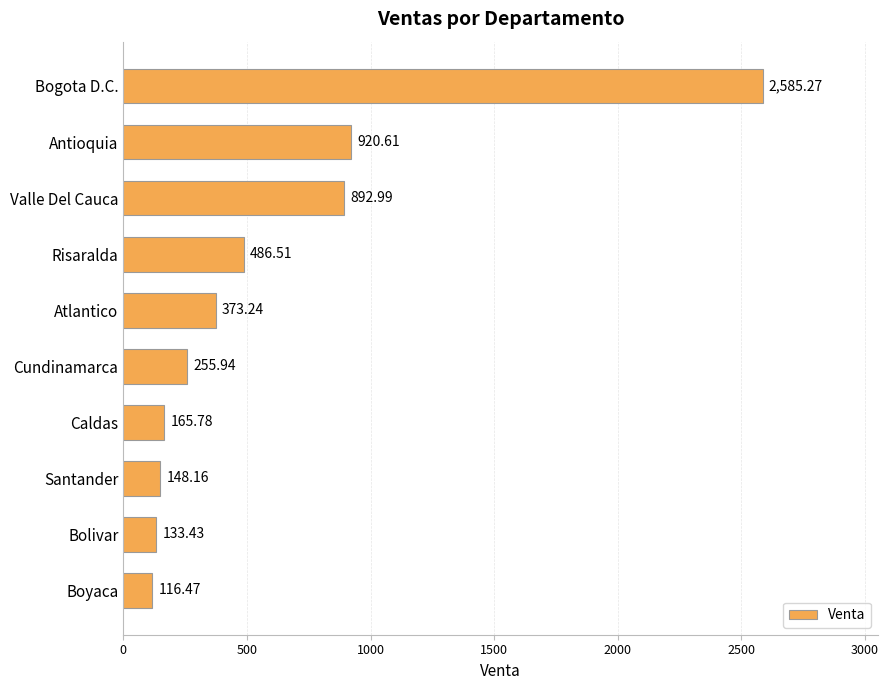

Which label corresponds to the smallest value in the chart?

Boyaca